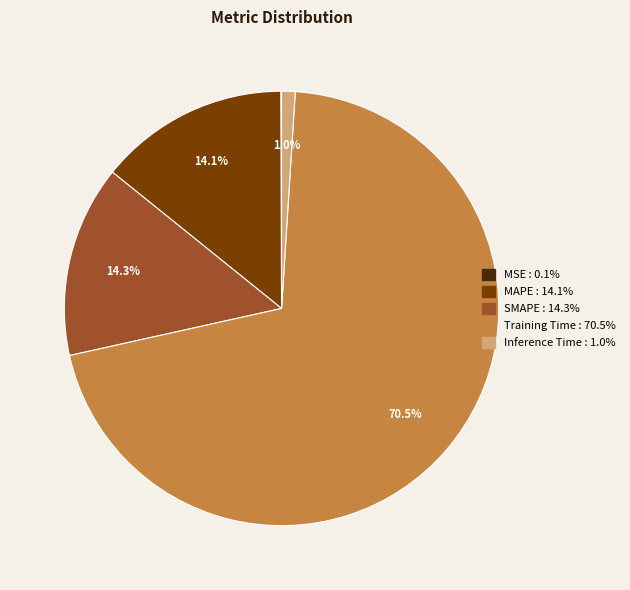

Does any single category account for the majority?

Yes